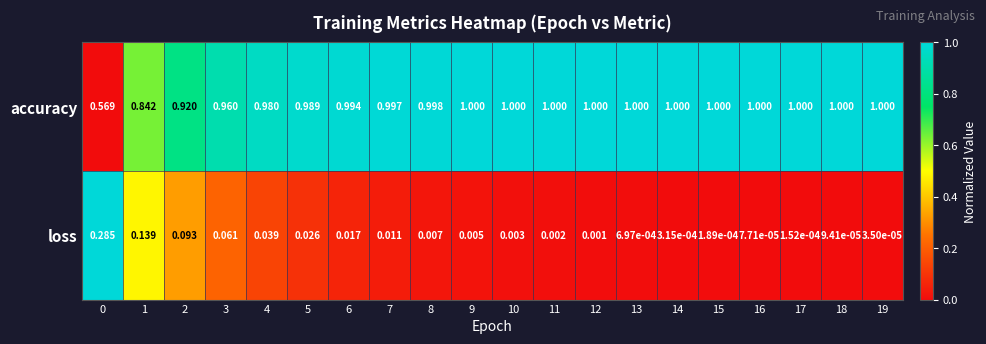

Which series has the largest range (max minus min)?

accuracy